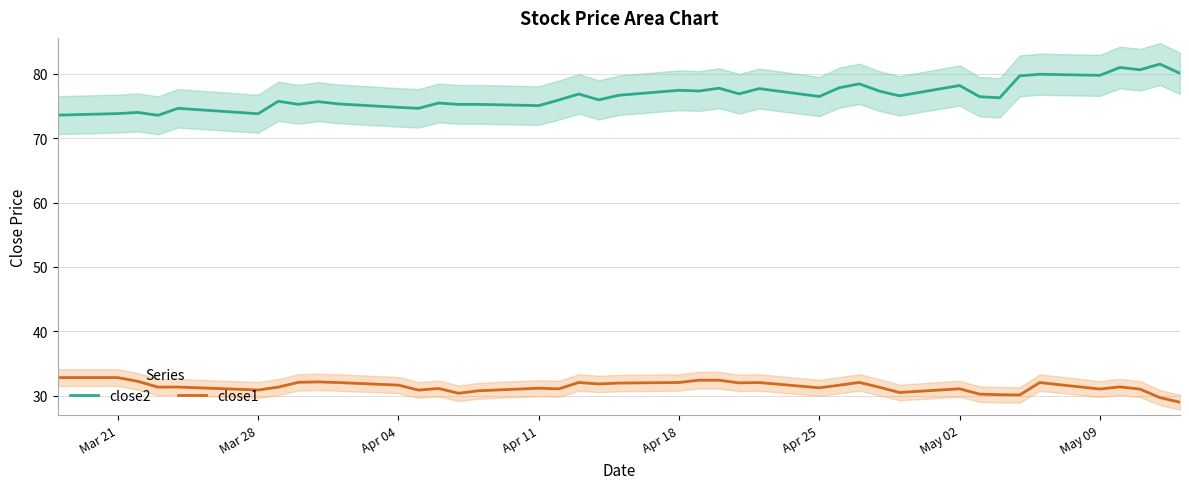

Is it true that close2 equals 18.5 at Apr 11?

False